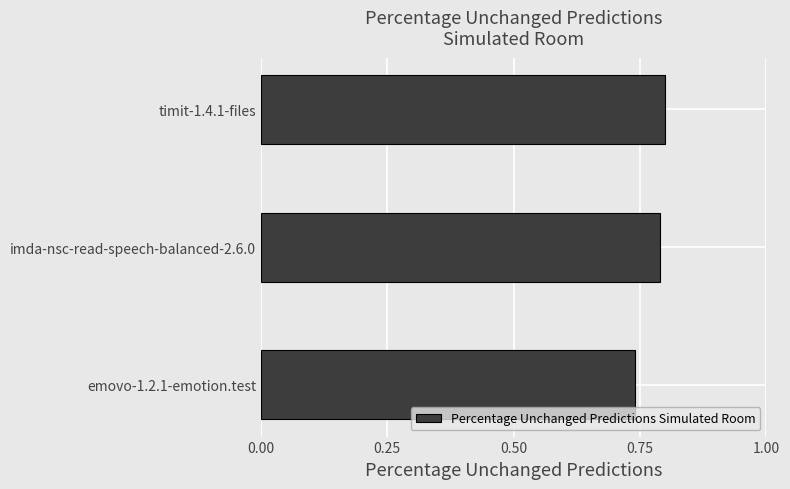

Rank the categories by value from lowest to highest.

emovo-1.2.1-emotion.test, imda-nsc-read-speech-balanced-2.6.0, timit-1.4.1-files